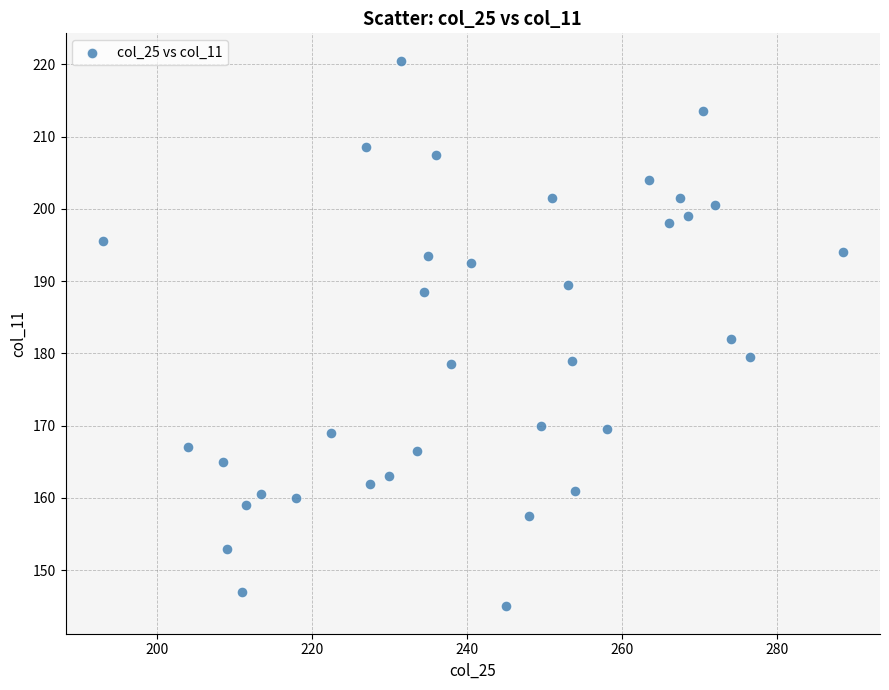

What is the range of Y values (max minus min)?

75.5